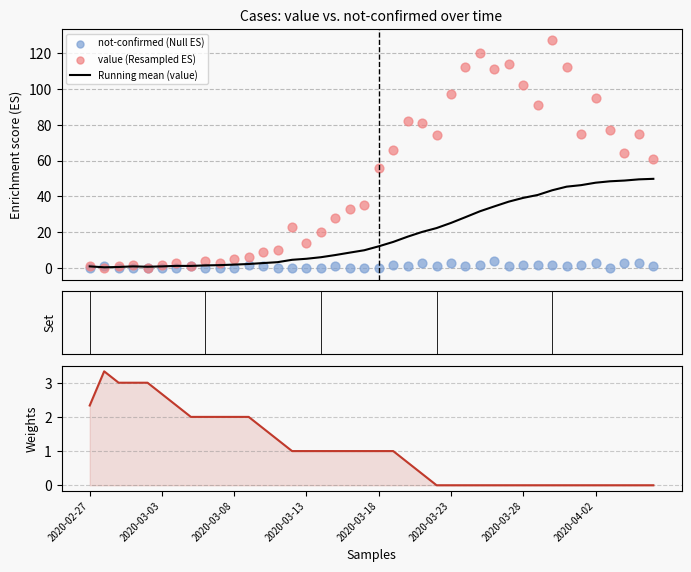

At how many categories does at least one series exceed 57?

19